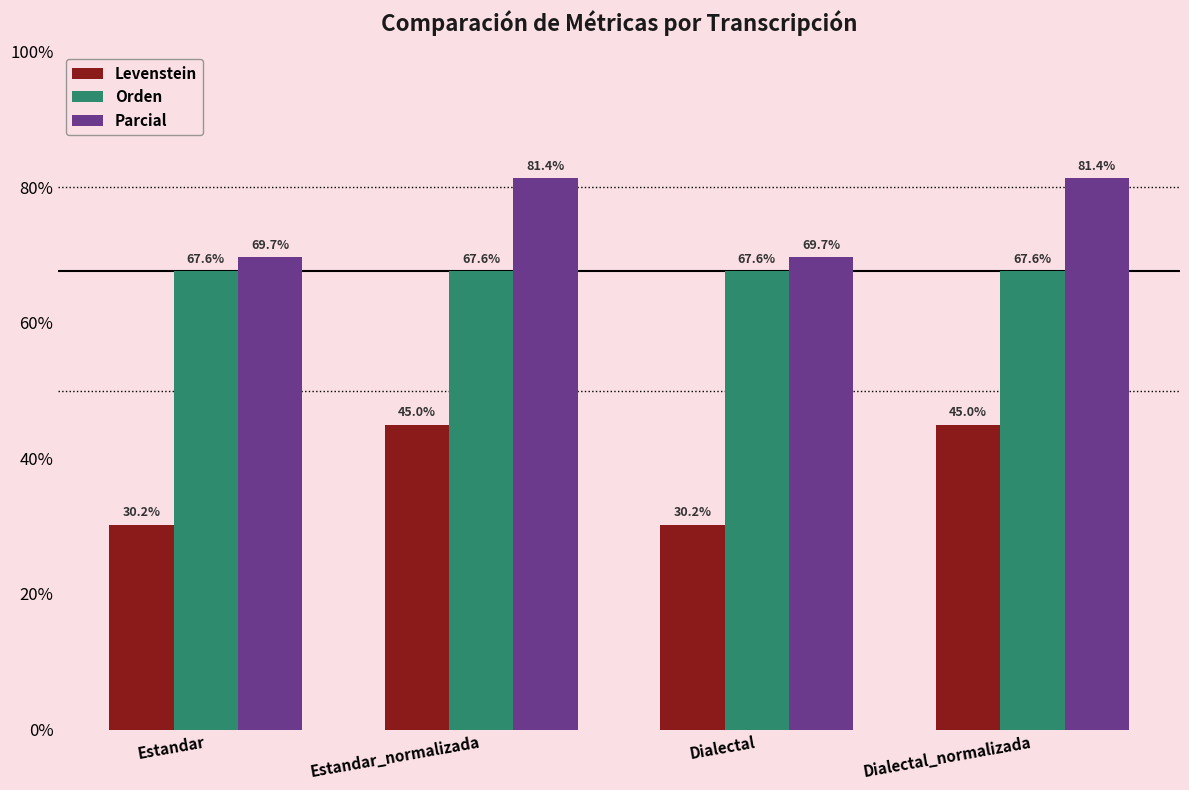

How many groups of bars are there?

4